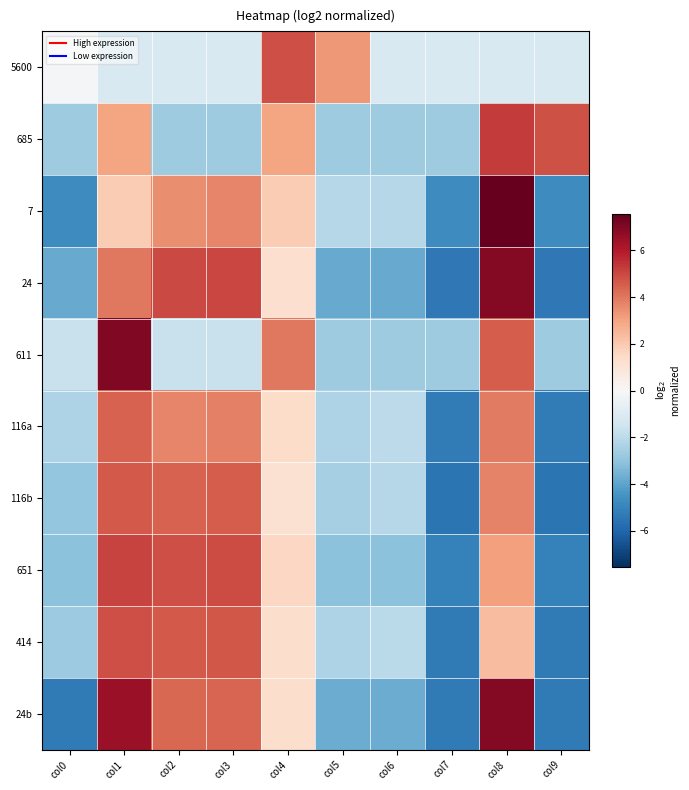

Reading left to right, transcribe all the data shown in this chart.

5600: col0=-0.1	col1=-1.1	col2=-1.1	col3=-1.1	col4=4.9	col5=3.3	col6=-1.1	col7=-1.1	col8=-1.1	col9=-1.1
685: col0=-2.7	col1=3.0	col2=-2.7	col3=-2.7	col4=3.0	col5=-2.7	col6=-2.7	col7=-2.7	col8=5.3	col9=4.8
7: col0=-4.7	col1=1.9	col2=3.5	col3=3.7	col4=1.9	col5=-2.2	col6=-2.2	col7=-4.7	col8=7.5	col9=-4.7
24: col0=-3.8	col1=4.0	col2=5.0	col3=5.0	col4=1.3	col5=-3.8	col6=-3.8	col7=-5.4	col8=6.9	col9=-5.4
611: col0=-1.7	col1=7.0	col2=-1.7	col3=-1.7	col4=4.0	col5=-2.7	col6=-2.7	col7=-2.7	col8=4.6	col9=-2.7
116a: col0=-2.3	col1=4.4	col2=3.7	col3=3.8	col4=1.4	col5=-2.3	col6=-2.0	col7=-5.3	col8=3.9	col9=-5.3
116b: col0=-2.9	col1=4.6	col2=4.5	col3=4.5	col4=1.2	col5=-2.5	col6=-2.2	col7=-5.5	col8=3.7	col9=-5.5
651: col0=-3.1	col1=5.1	col2=4.9	col3=4.9	col4=1.5	col5=-3.1	col6=-3.1	col7=-5.1	col8=3.1	col9=-5.1
414: col0=-2.8	col1=4.9	col2=4.6	col3=4.7	col4=1.3	col5=-2.3	col6=-2.0	col7=-5.3	col8=2.3	col9=-5.3
24b: col0=-5.3	col1=6.5	col2=4.3	col3=4.4	col4=1.3	col5=-3.8	col6=-3.8	col7=-5.3	col8=7.0	col9=-5.3